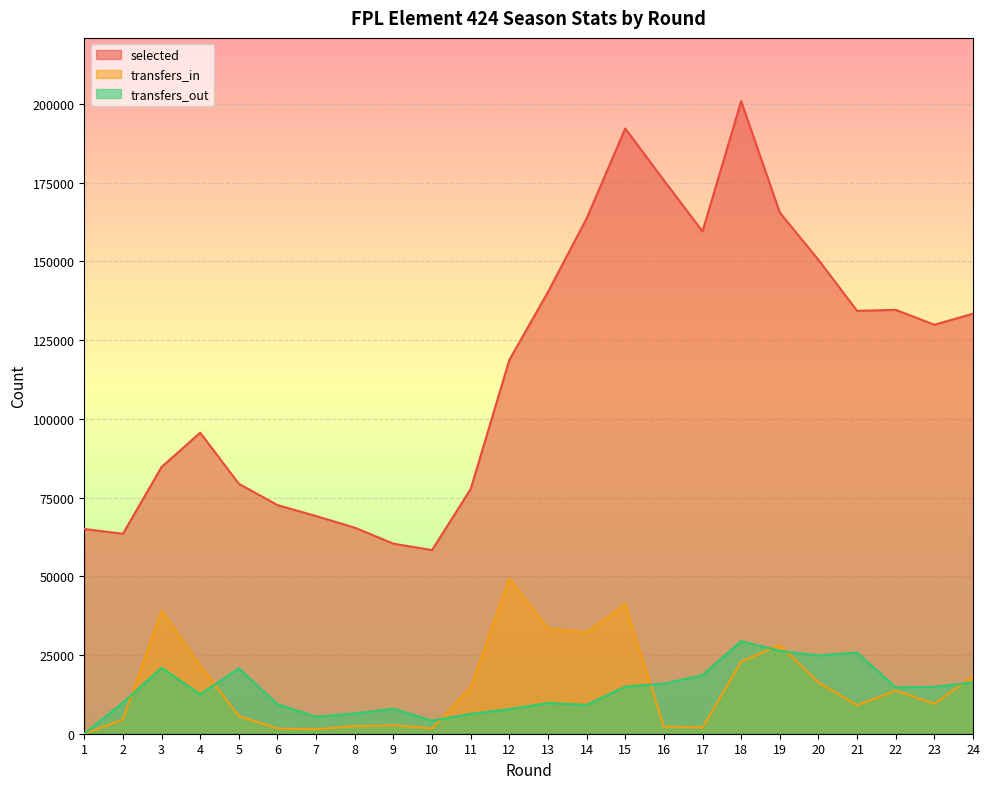

At which category is the sum across all series the highest?

18